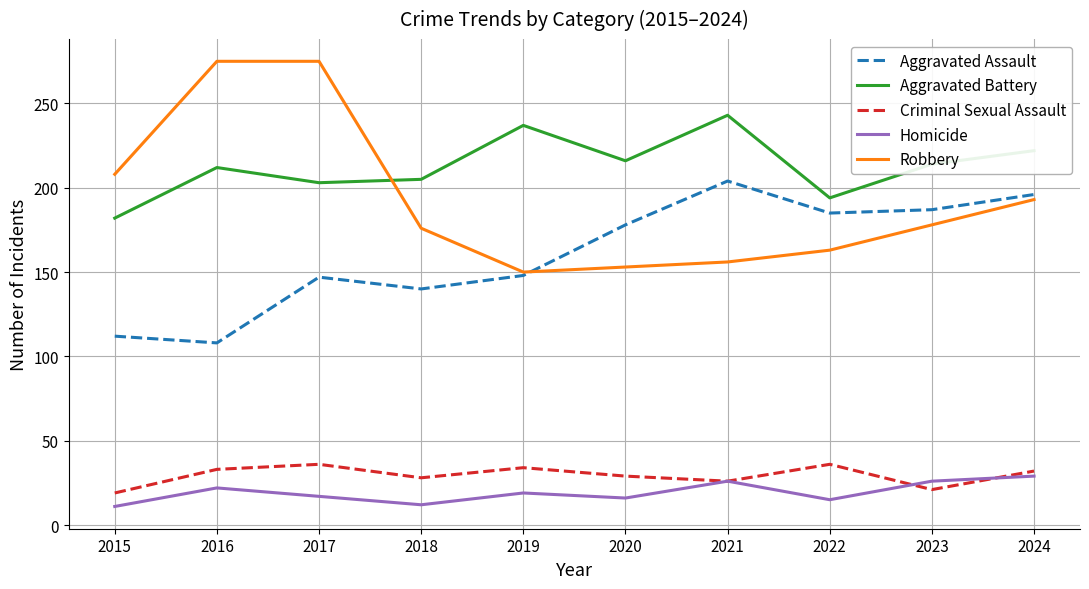

True or false: Aggravated Assault has a value of 262 at 2019.

False